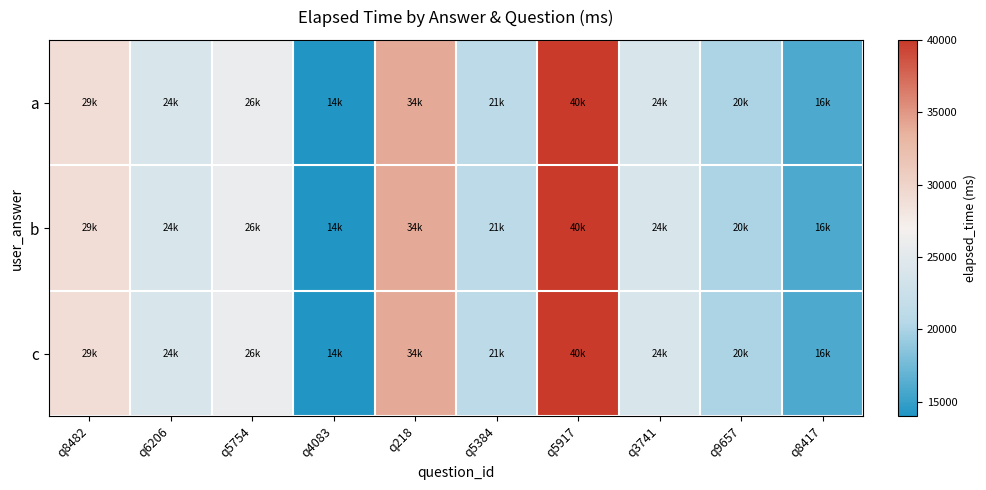

Reading left to right, what are all the values shown in this chart?

a: q8482=29000	q6206=24000	q5754=26000	q4083=14000	q218=34000	q5384=21000	q5917=40000	q3741=24000	q9657=20000	q8417=16000
b: q8482=29000	q6206=24000	q5754=26000	q4083=14000	q218=34000	q5384=21000	q5917=40000	q3741=24000	q9657=20000	q8417=16000
c: q8482=29000	q6206=24000	q5754=26000	q4083=14000	q218=34000	q5384=21000	q5917=40000	q3741=24000	q9657=20000	q8417=16000